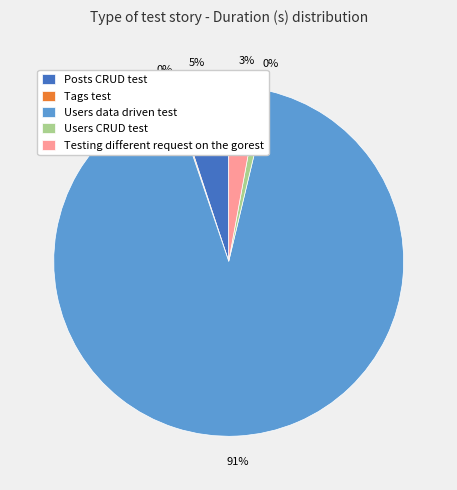

True or false: Users CRUD test accounts for 0% of the total.

True